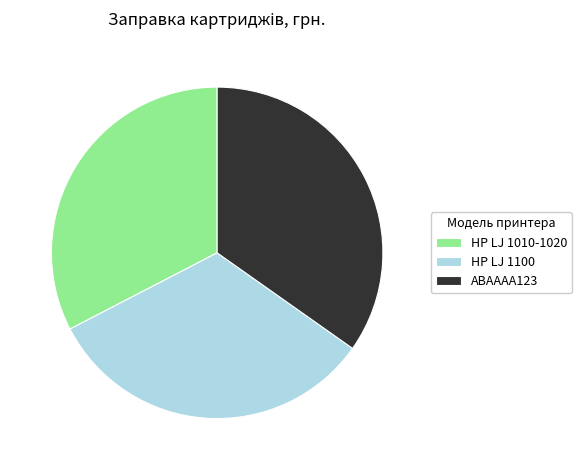

True or false: HP LJ 1010-1020 accounts for 41% of the total.

False